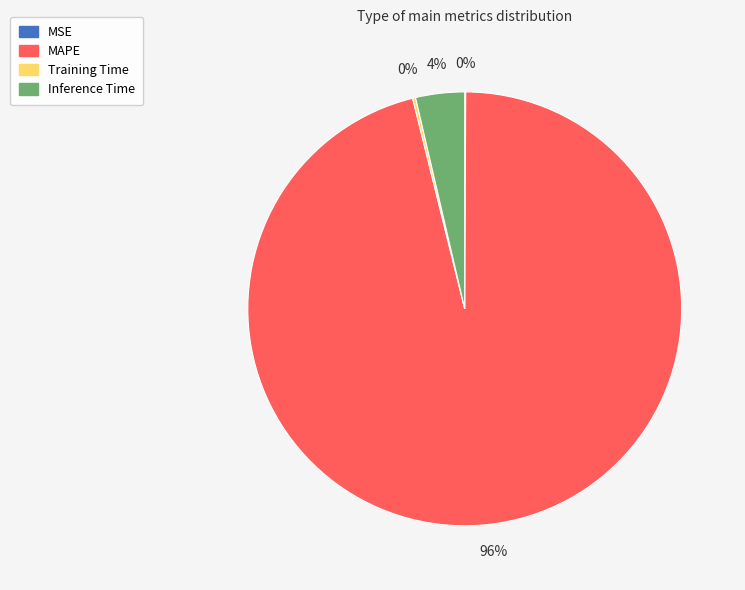

Is there a majority slice in this chart?

Yes